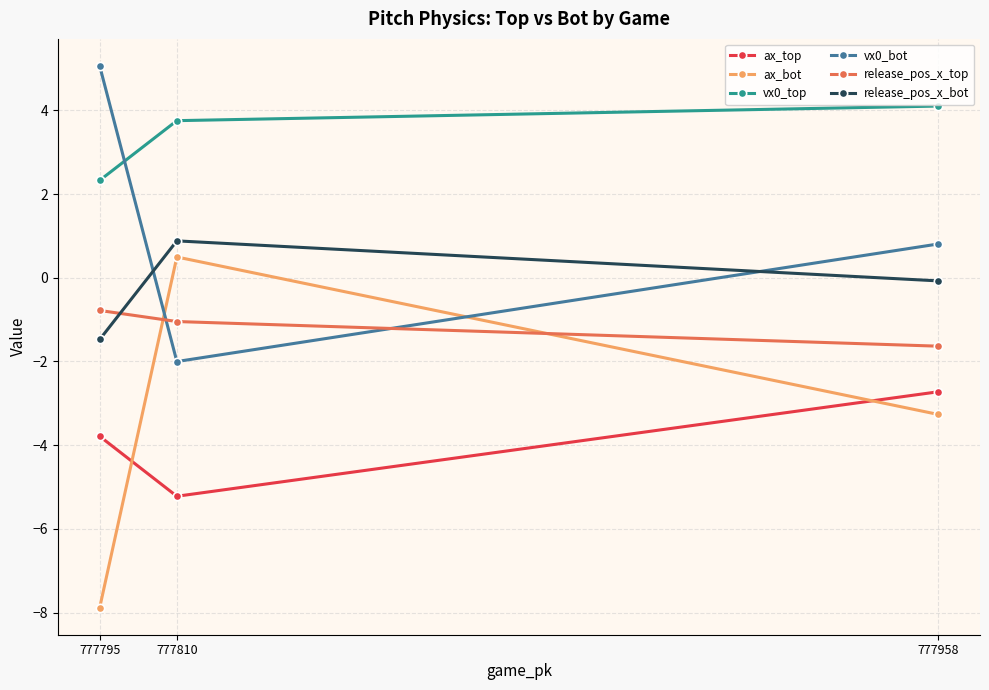

Where does the release_pos_x_bot series first go above 0?

777810